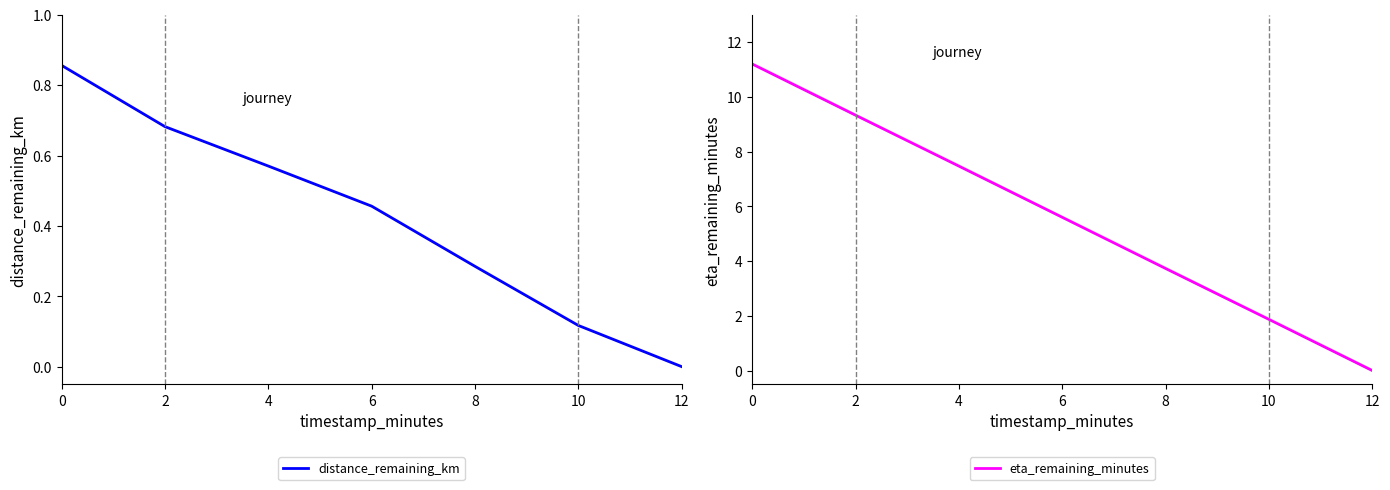

How many lines are shown in the chart?

2